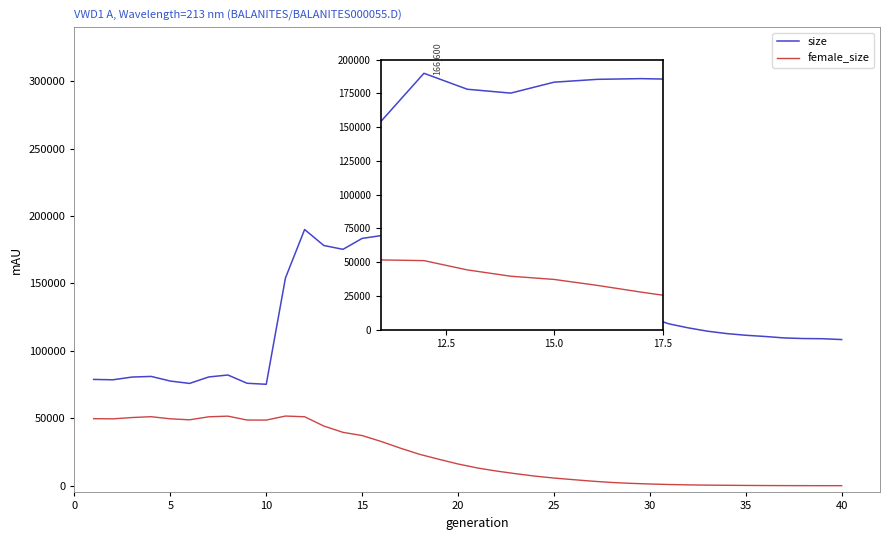

List the series in order of their overall mean, highest first.

size, female_size